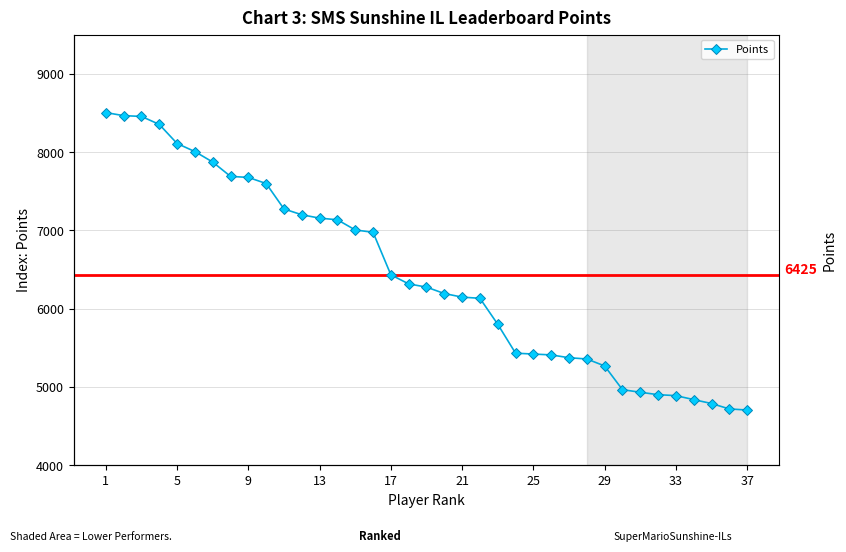

What is the average value?

6426